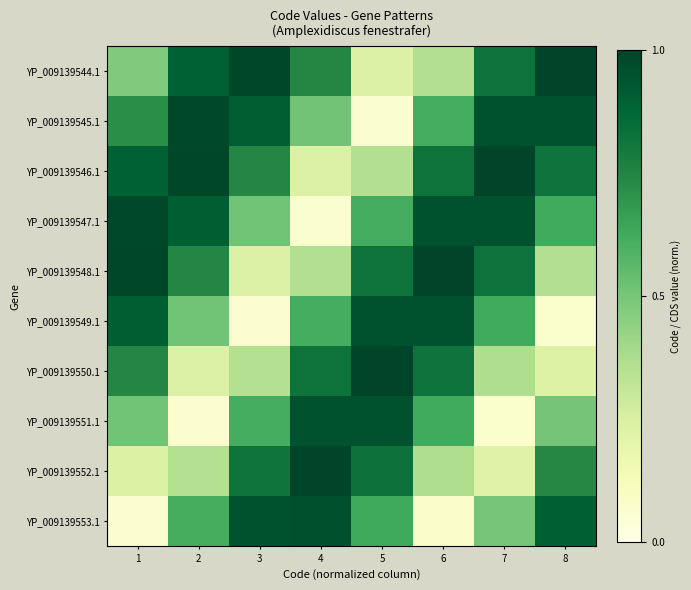

Which label corresponds to the largest value in the chart?

8